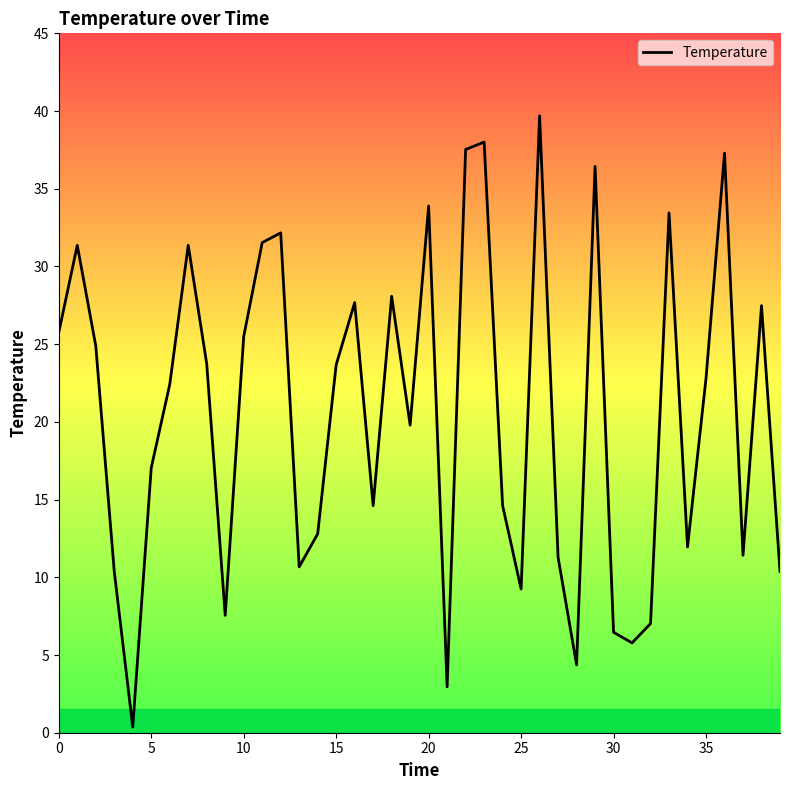

What is the difference between the maximum and minimum values?

39.3